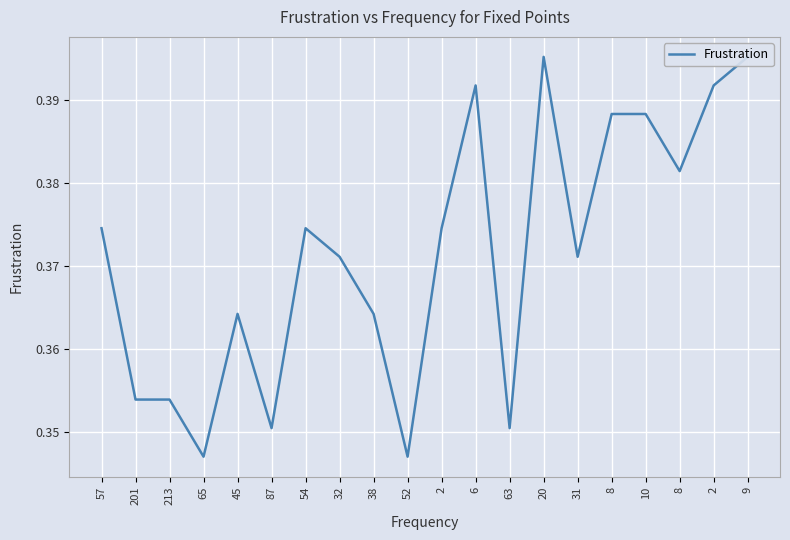

What is the label of the 20th point from the left?

9